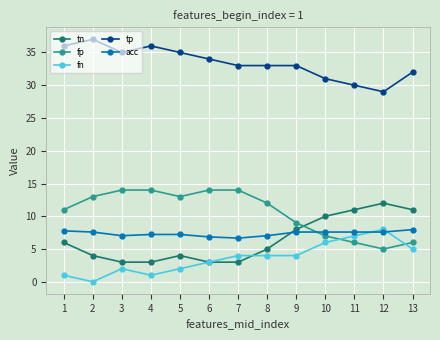

What are all the series names shown in the legend?

tn, fp, fn, tp, acc